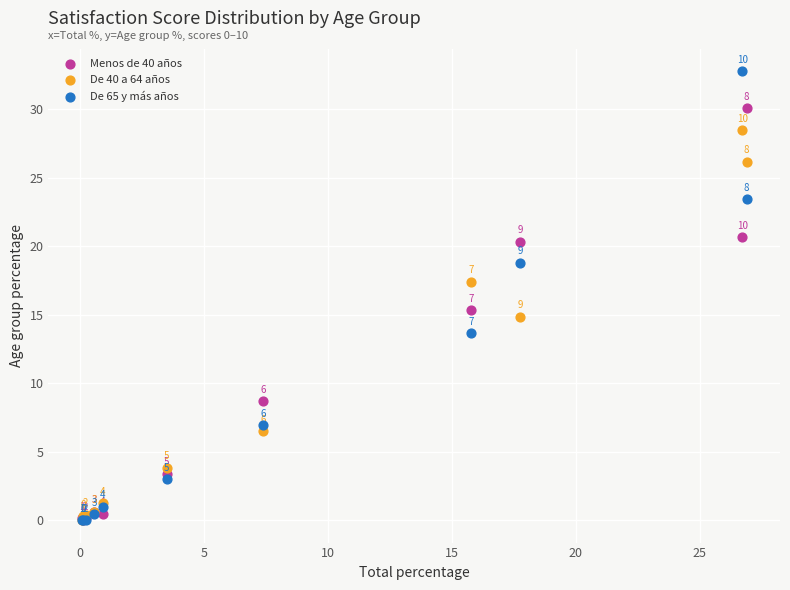

In the De 40 a 64 años series, what Y value is closest to 14?

14.9